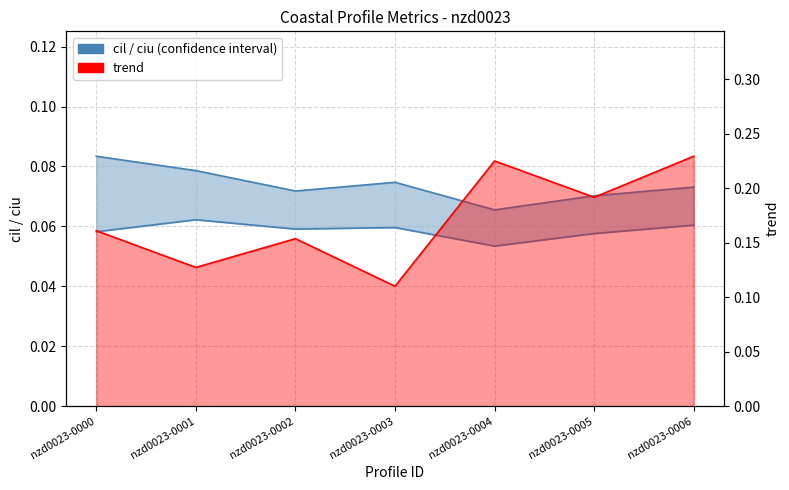

True or false: cil and ciu intersect in this chart.

False